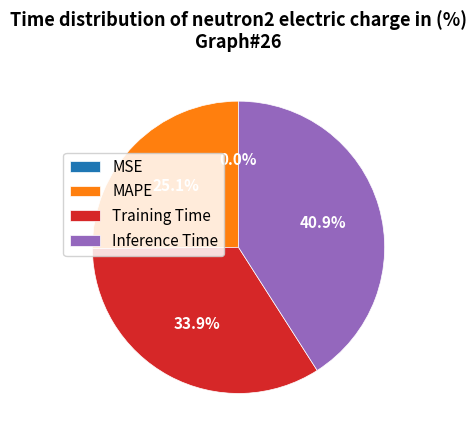

Does any single category account for the majority?

No